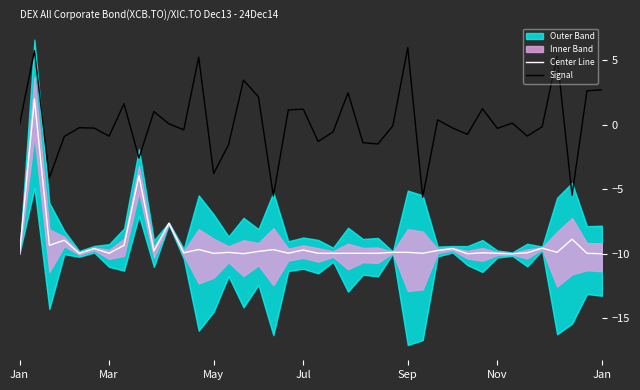

True or false: Center Line has more than 2 interior local peaks.

True